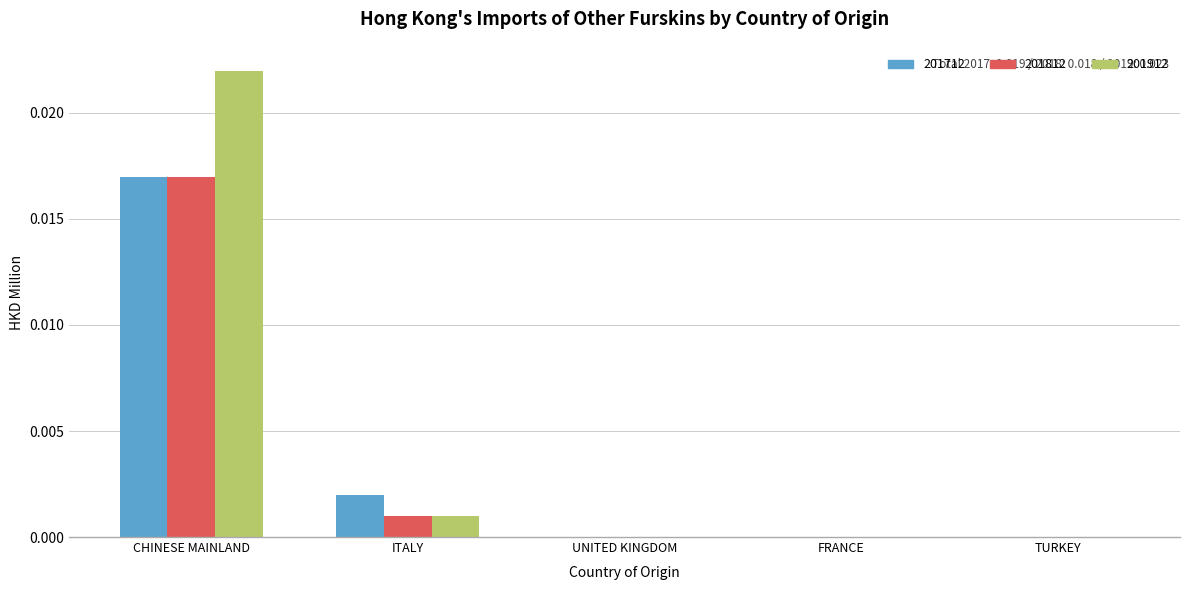

The value of 201812 at CHINESE MAINLAND is 0.0. True or false?

True